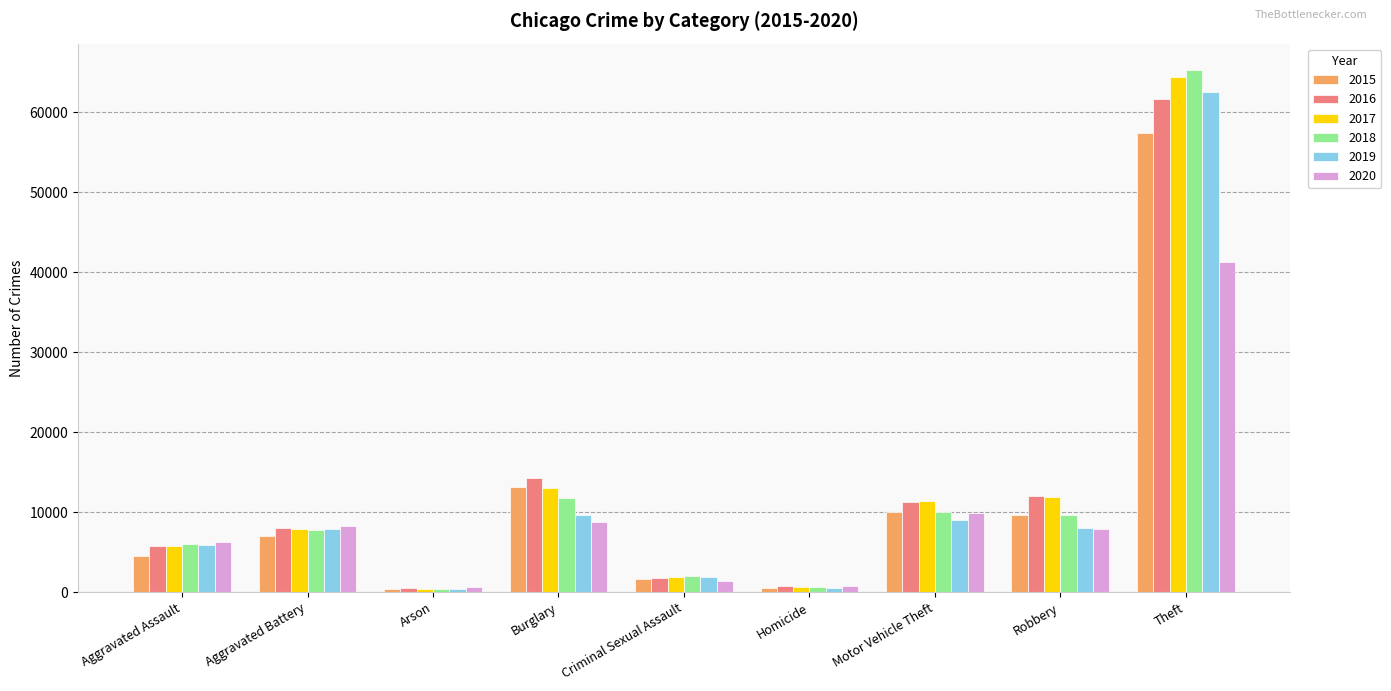

Which series changed the most between Aggravated Battery and Robbery?

2017